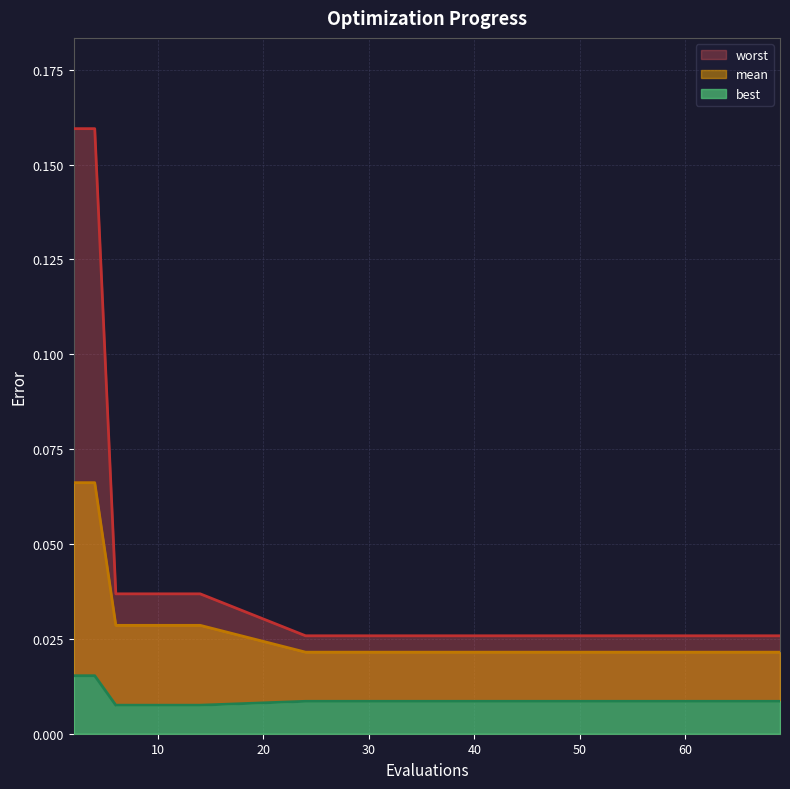

What is the maximum value shown in the chart?

0.2